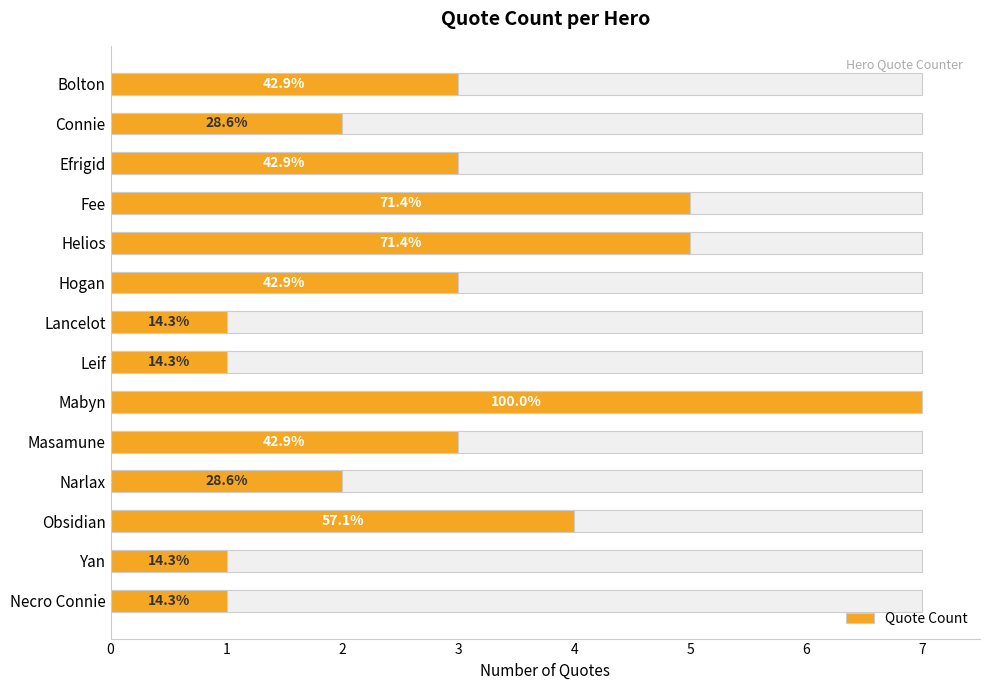

Where is the data nearest to the value 4?

Obsidian